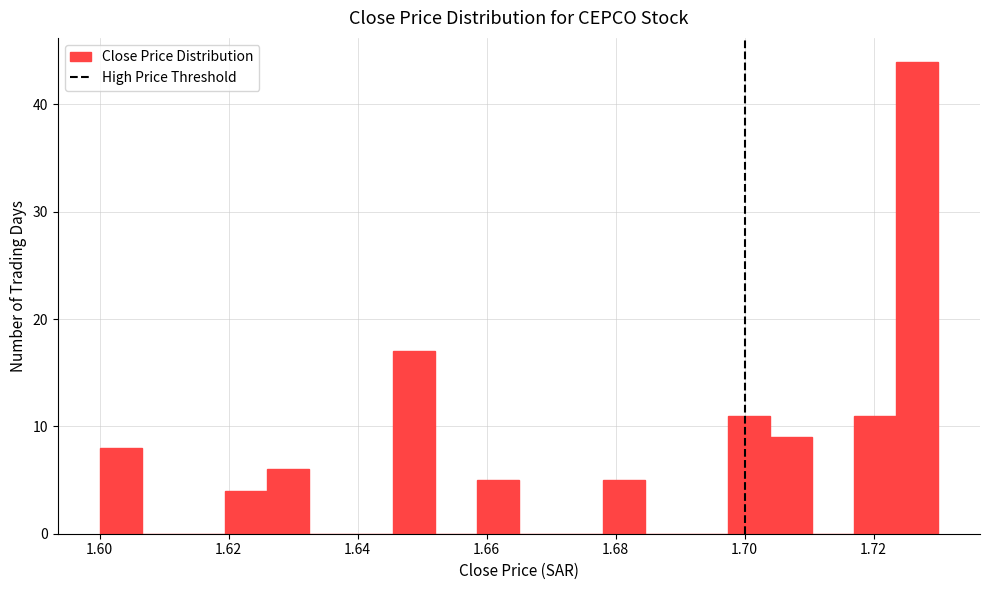

Around what value on the x-axis is the tallest bar? Give the approximate position of its centre, as read against the axis.

1.726